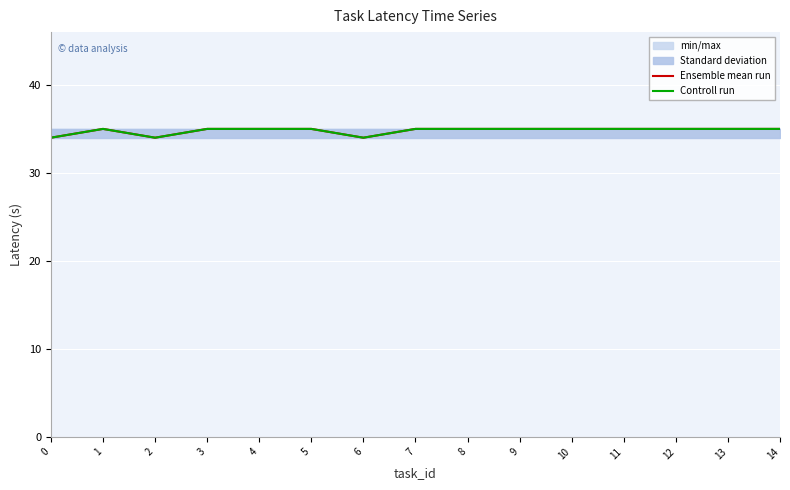

How many interior local peaks does the Ensemble mean run series have?

1